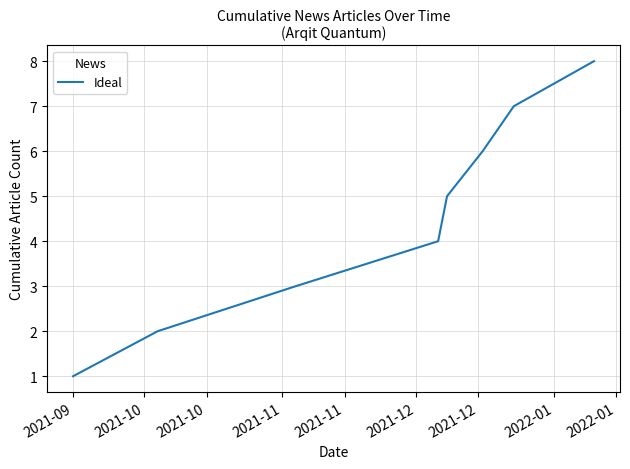

What is the maximum value shown in the chart?

8